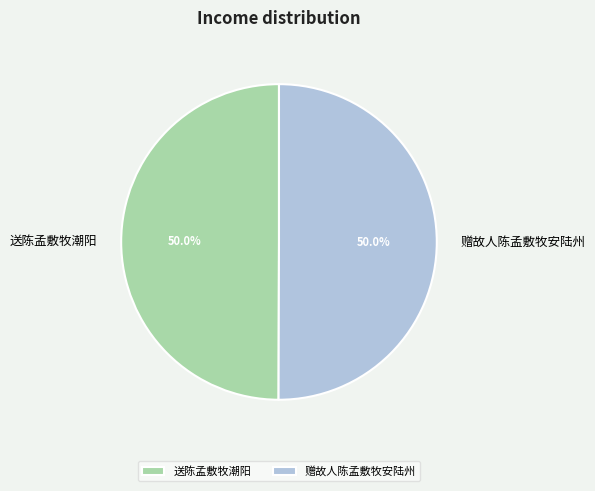

Do 送陈孟敷牧潮阳 and 赠故人陈孟敷牧安陆州 together represent more than half of the pie?

Yes